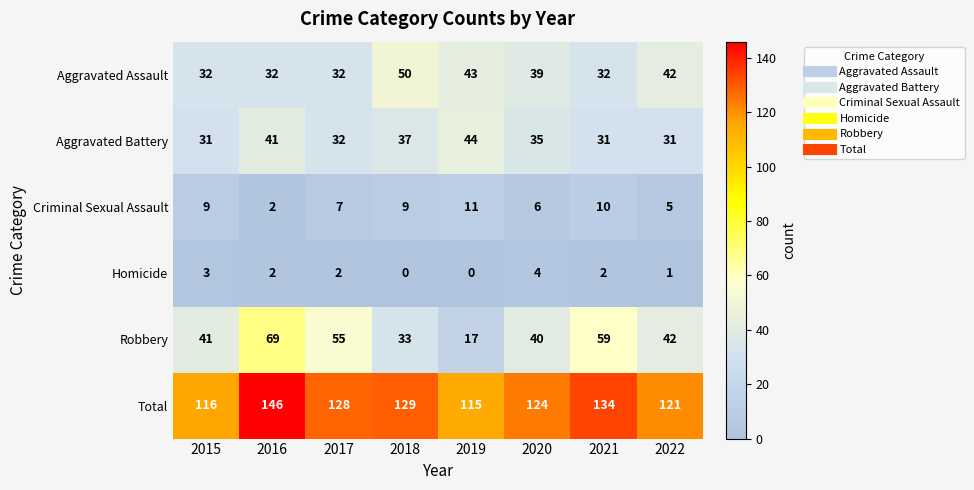

List the labels in order of Total value, smallest first.

2019, 2015, 2022, 2020, 2017, 2018, 2021, 2016